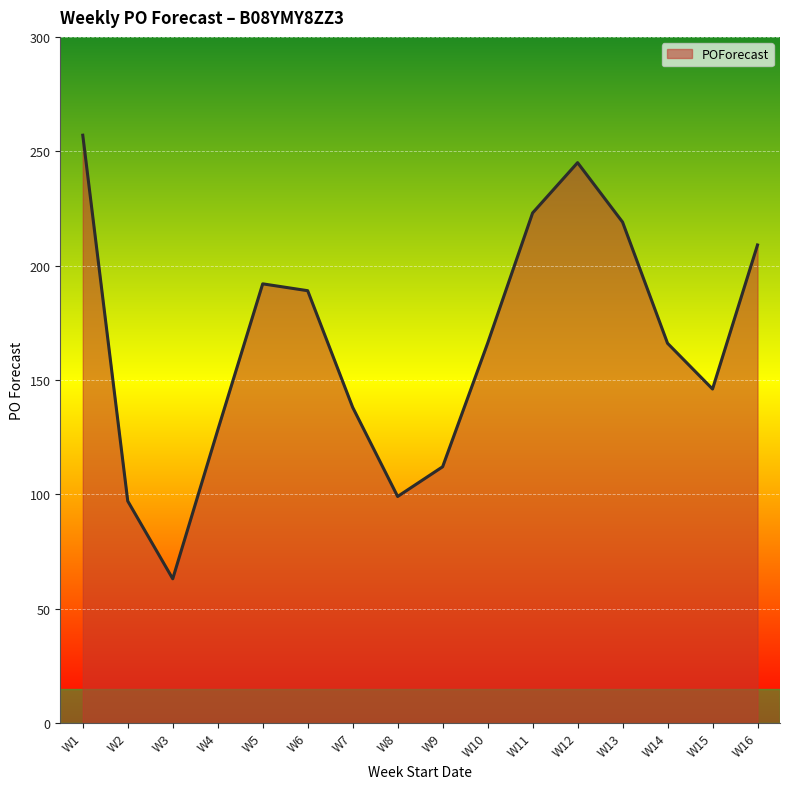

What is the smallest value displayed?

63